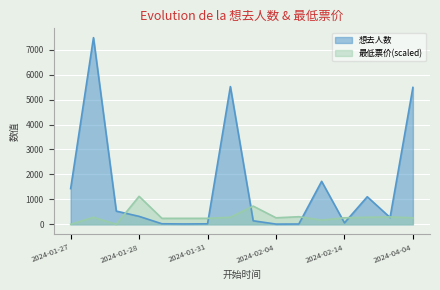

Reading right to left, what are all the values shown in this chart?

想去人数: 5487.0	272.0	1105.0	58.0	1723.0	12.0	9.0	142.0	5522.0	20.0	15.0	22.0	319.0	530.0	7483.0	1431.0
最低票价: 261.0	295.8	282.8	261.0	169.7	304.5	261.0	730.9	282.8	239.3	239.3	239.3	1122.5	0.0	282.8	0.0